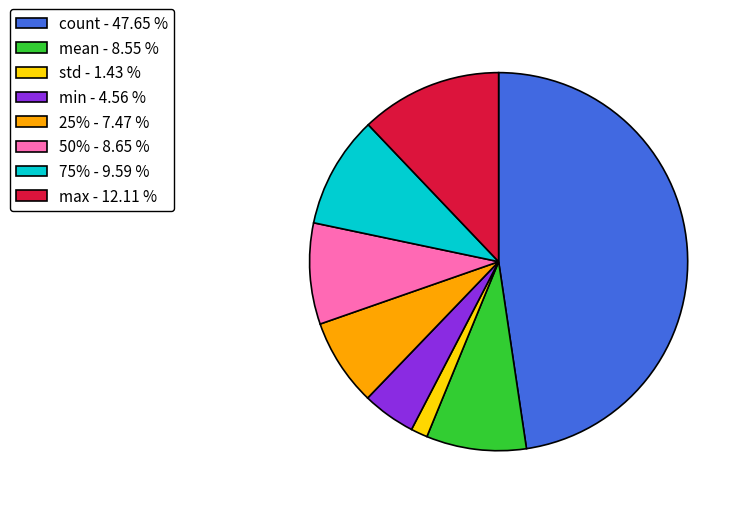

How many segments does this pie chart have?

8